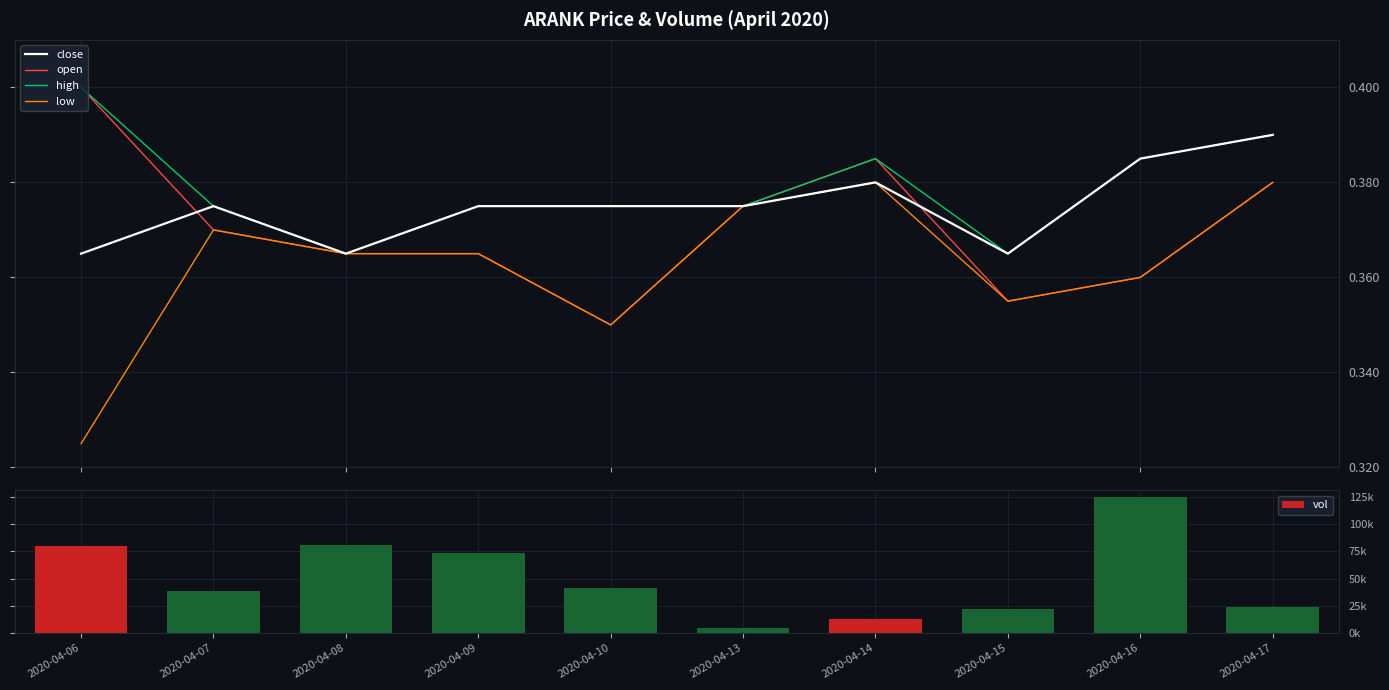

What value does the low series have at 2020-04-16?

0.4